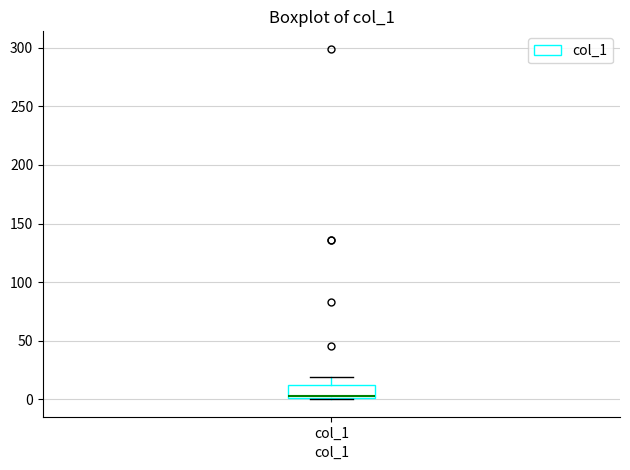

Transcribe this box plot: give where the median line is, the range the box spans, and where the two whiskers end, as read against the y-axis. The values are not printed on the chart, so give them approximately, as read against the axis.

median 5, box 0 to 10, whiskers 0 to 20